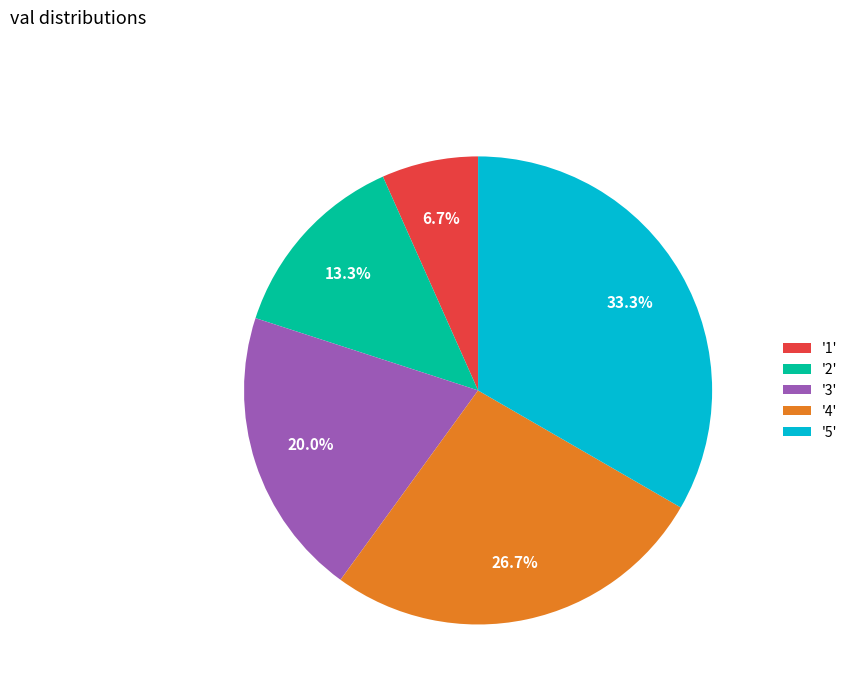

Does '2' account for over 50% of the chart?

No